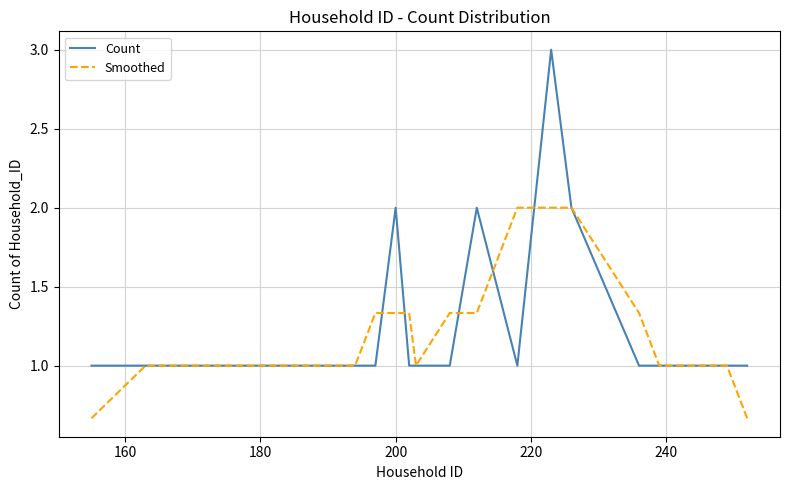

Rank the series by their maximum value, from highest to lowest.

Count, Smoothed